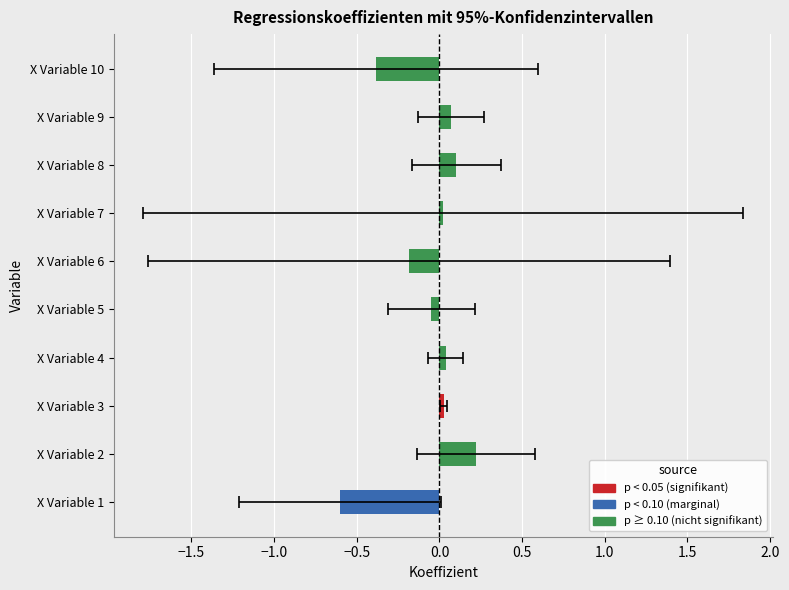

True or false: the data shows 0.0 at X Variable 3.

False